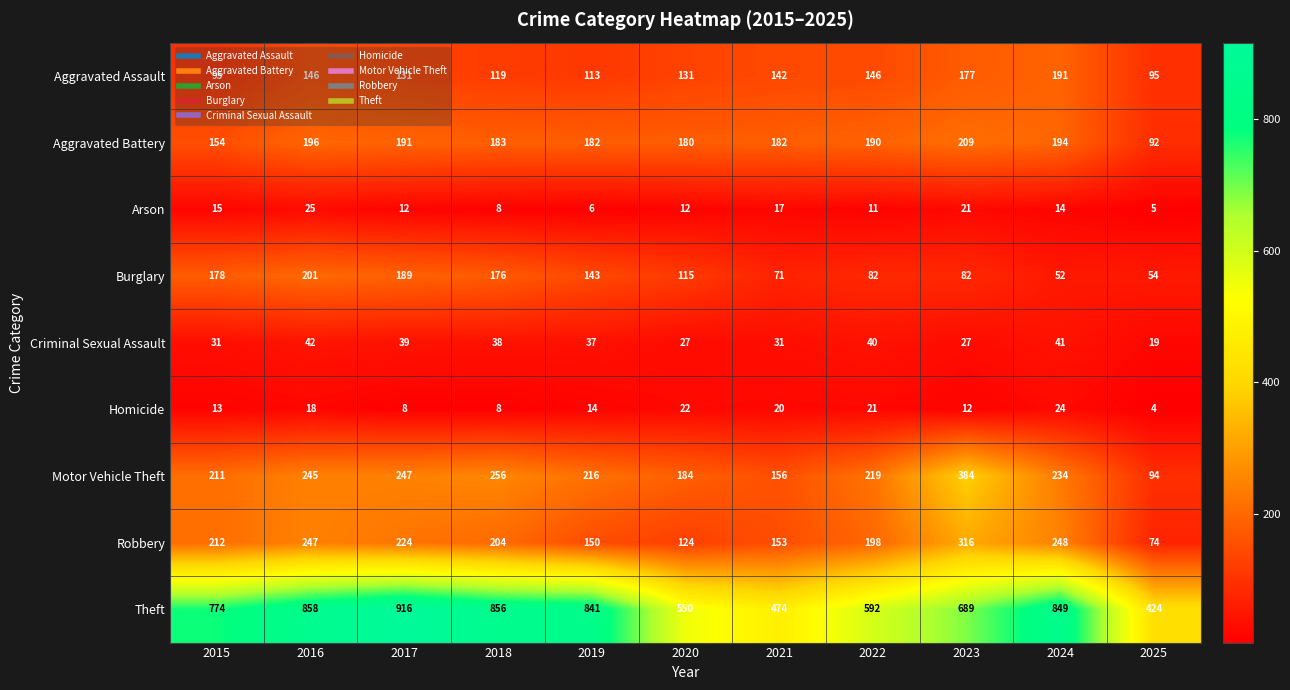

Which series has the widest spread of values?

Theft